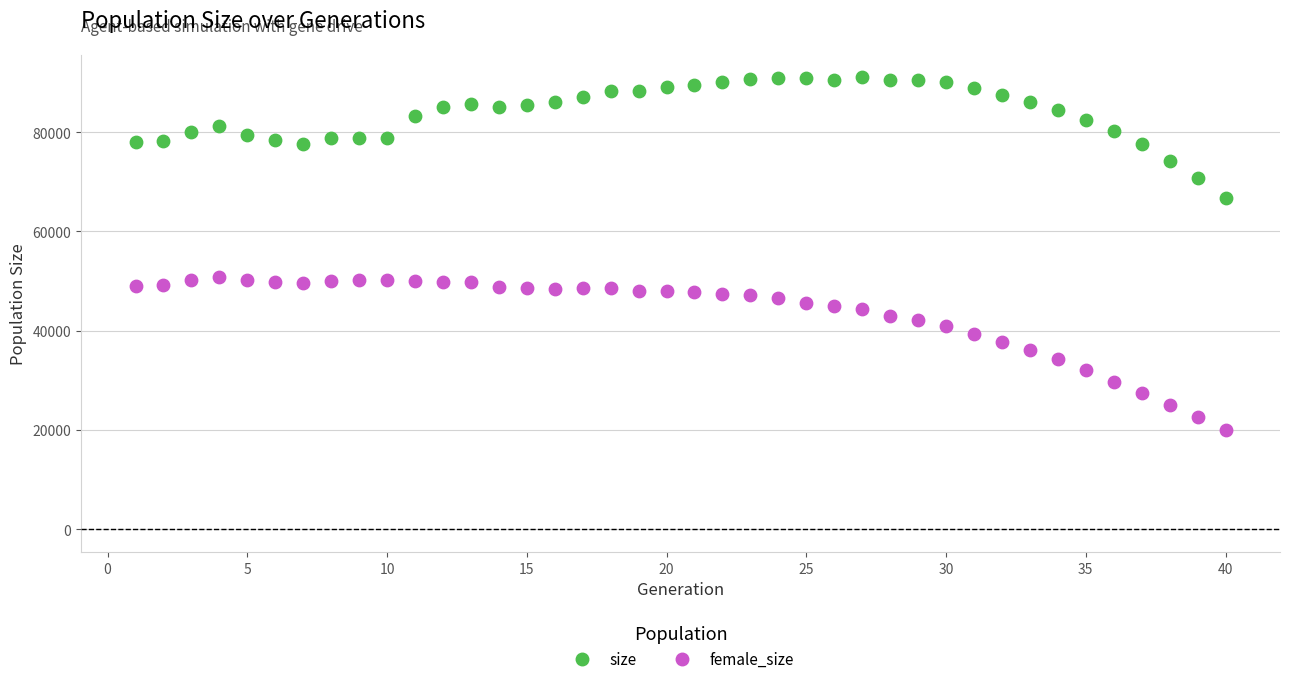

Which series reaches the minimum Y coordinate?

female_size